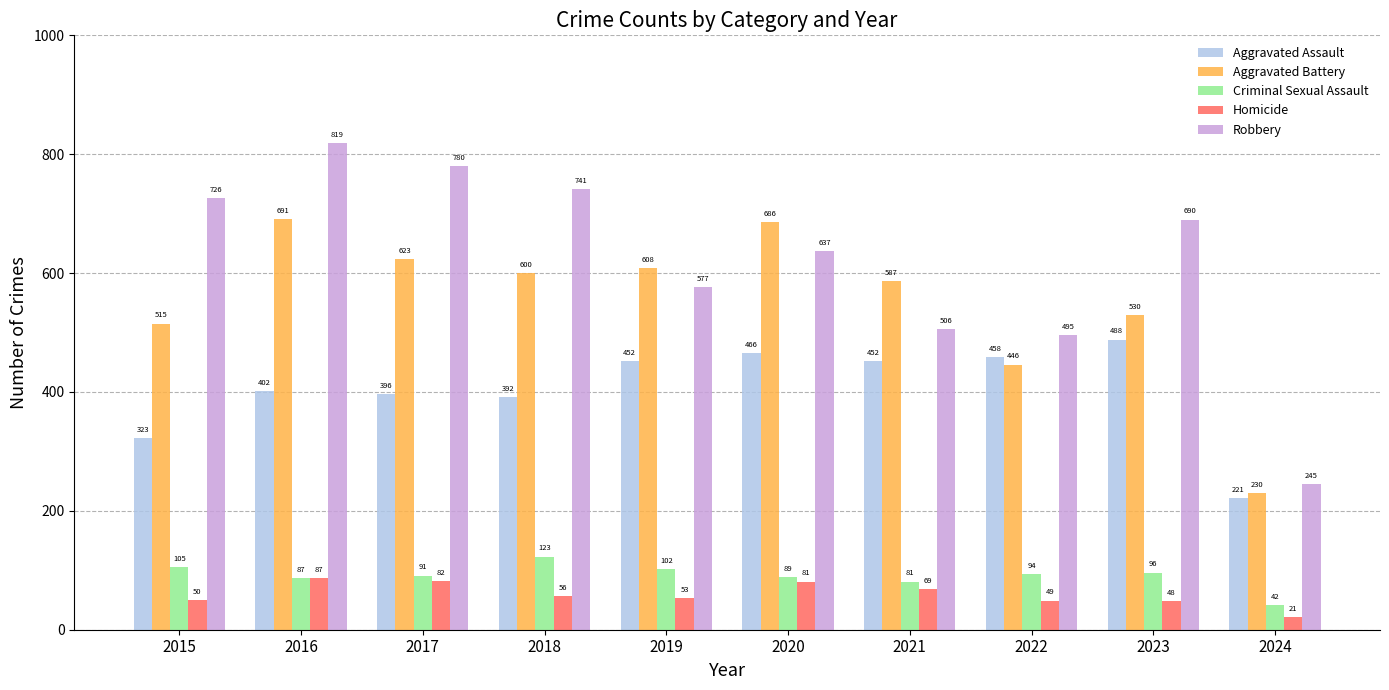

At 2015, list the series in order from largest to smallest.

Robbery, Aggravated Battery, Aggravated Assault, Criminal Sexual Assault, Homicide